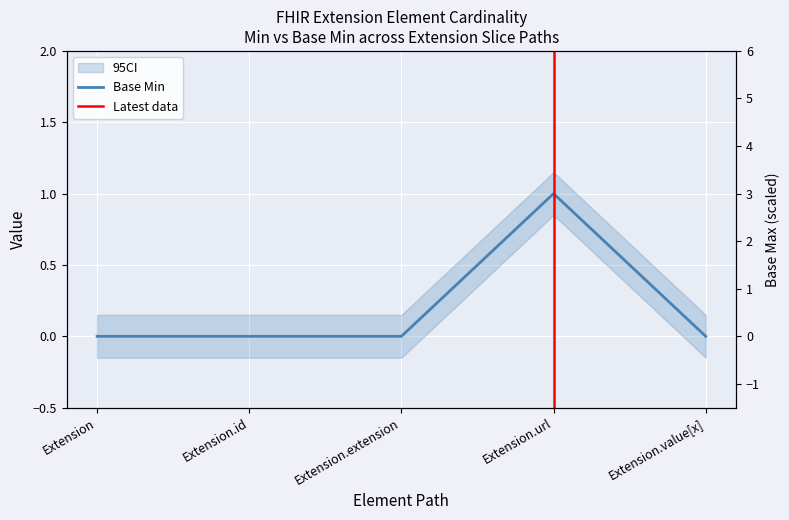

What is the label of the 1st point from the left?

Extension